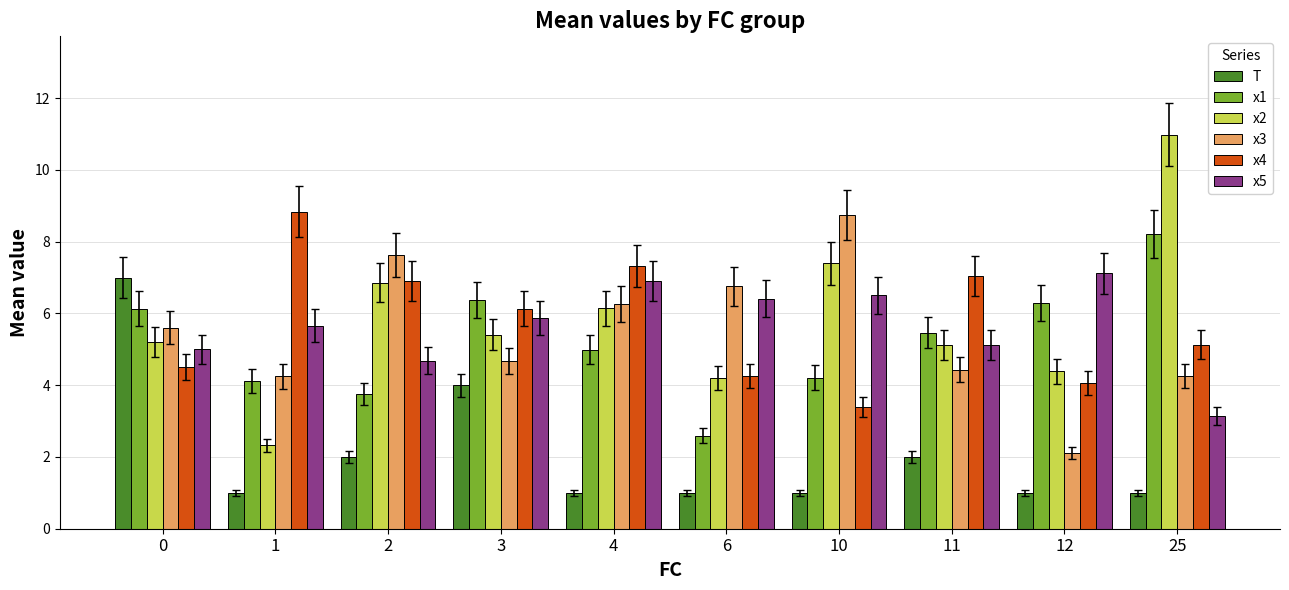

How many values in the x2 series exceed 5?

7